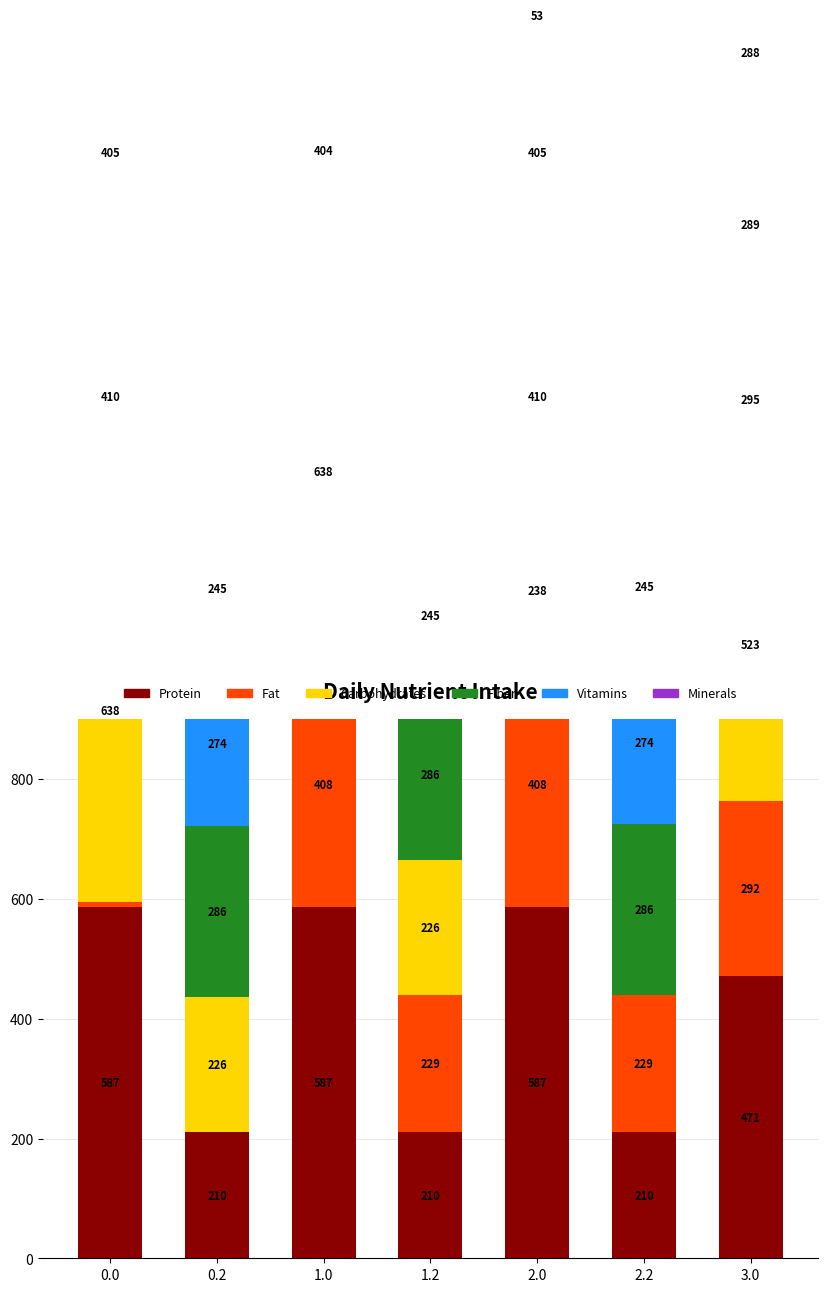

Which series has the largest total across all categories?

Protein